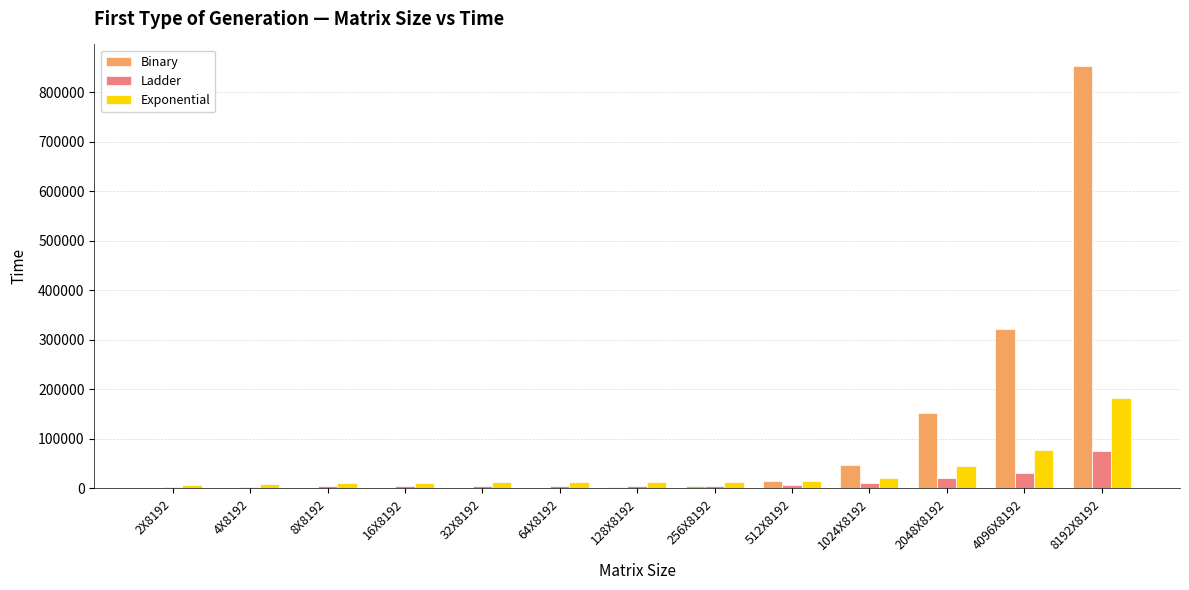

How many categories are shown in the chart?

13